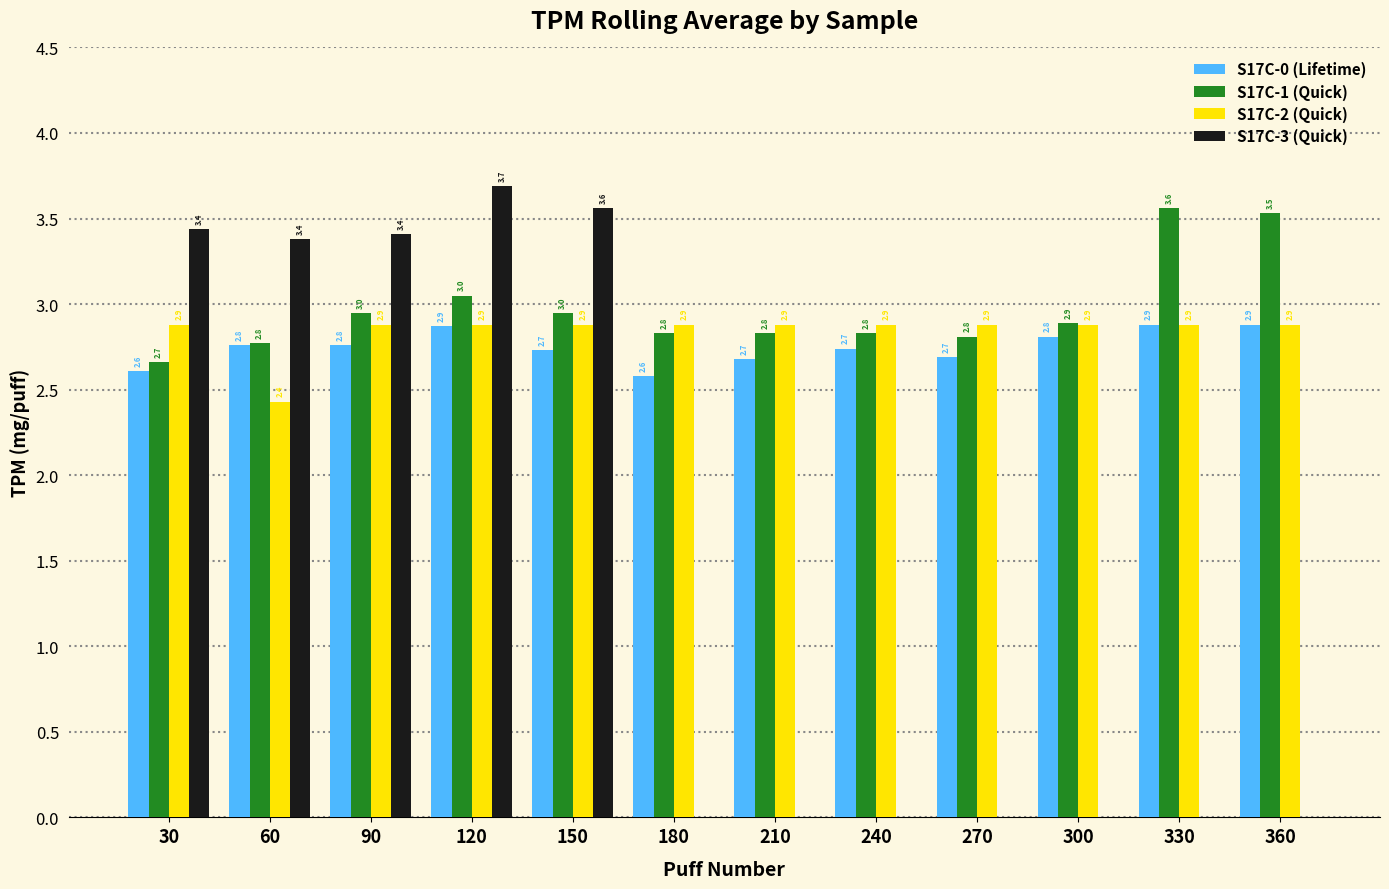

What is the spread (max minus min) of values at 240?

2.9